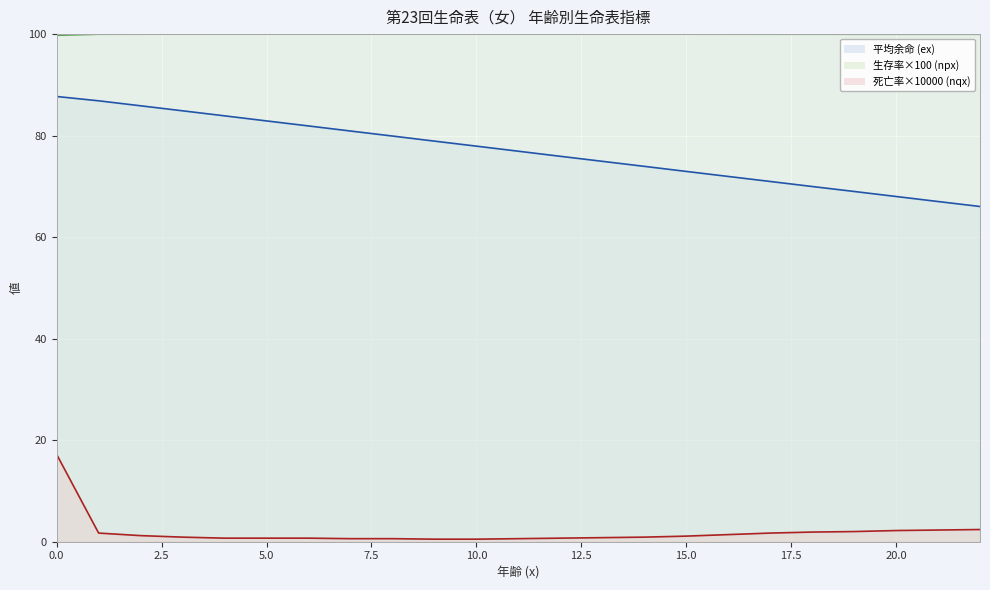

The value of 死亡率×10000 (nqx) (line) at 22 is 2.4. True or false?

True